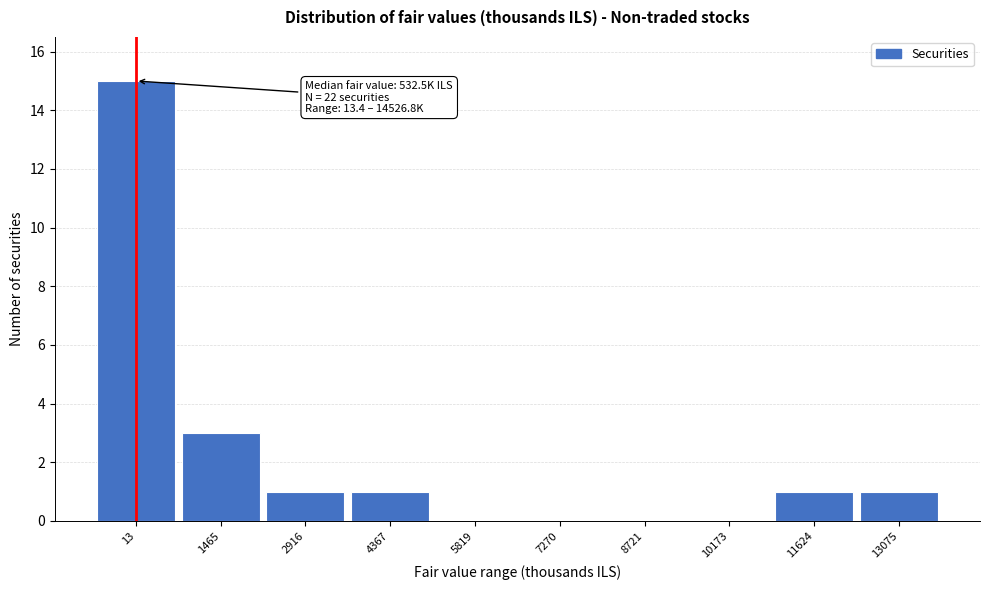

Reading left to right, list all the values displayed in this chart.

13=15	1465=3	2916=1	4367=1	5819=0	7270=0	8721=0	10173=0	11624=1	13075=1